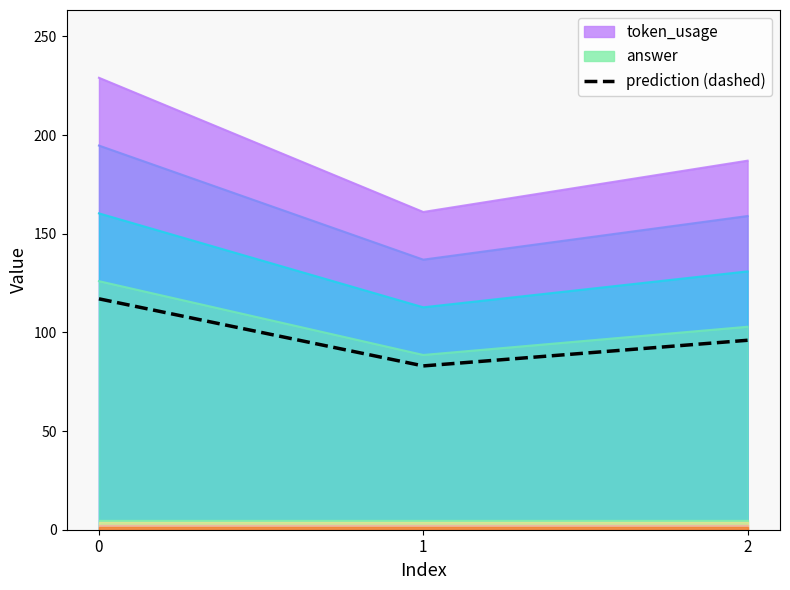

What is the difference between the maximum and minimum values?

34